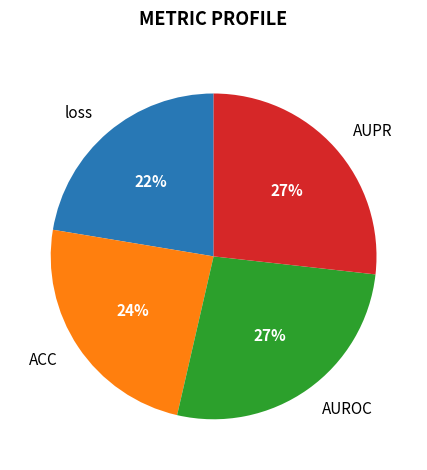

How many segments does this pie chart have?

4